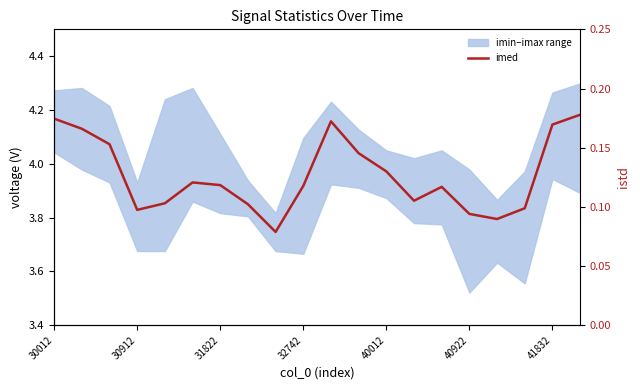

The value at 16 is 3.8. True or false?

True